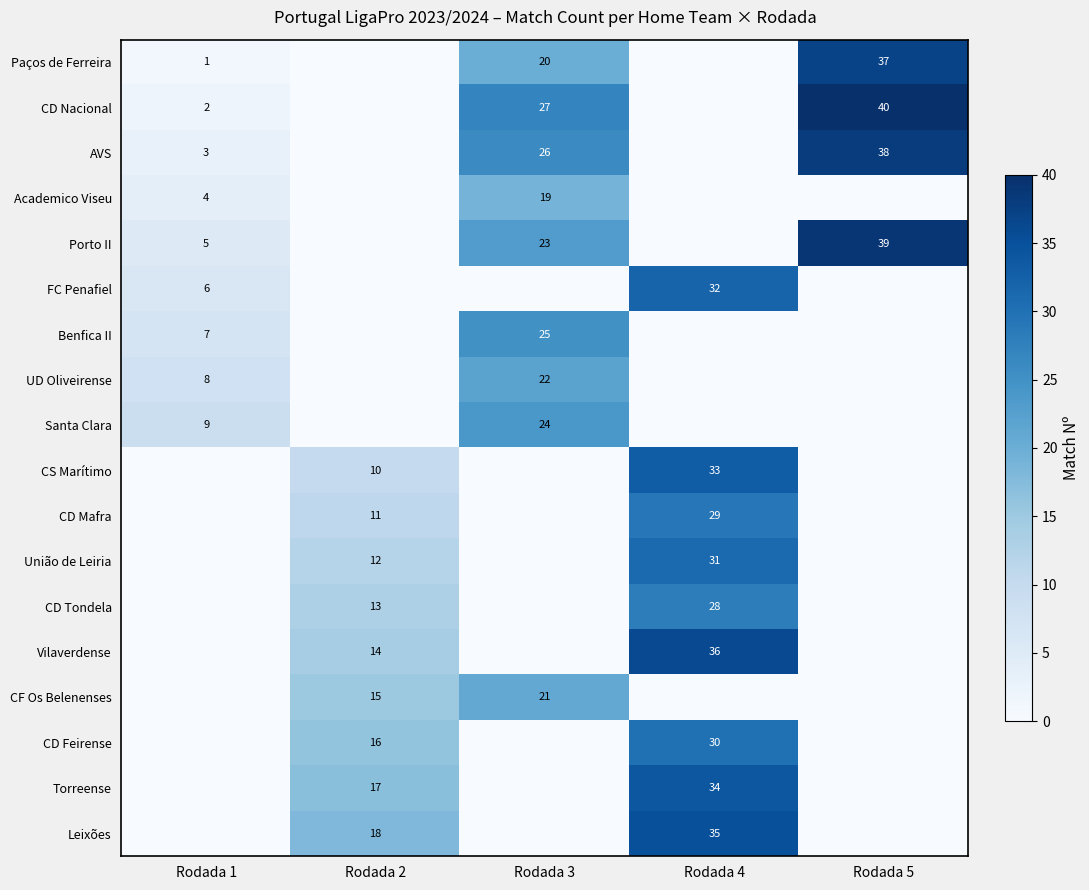

At how many categories does at least one series exceed 28?

2